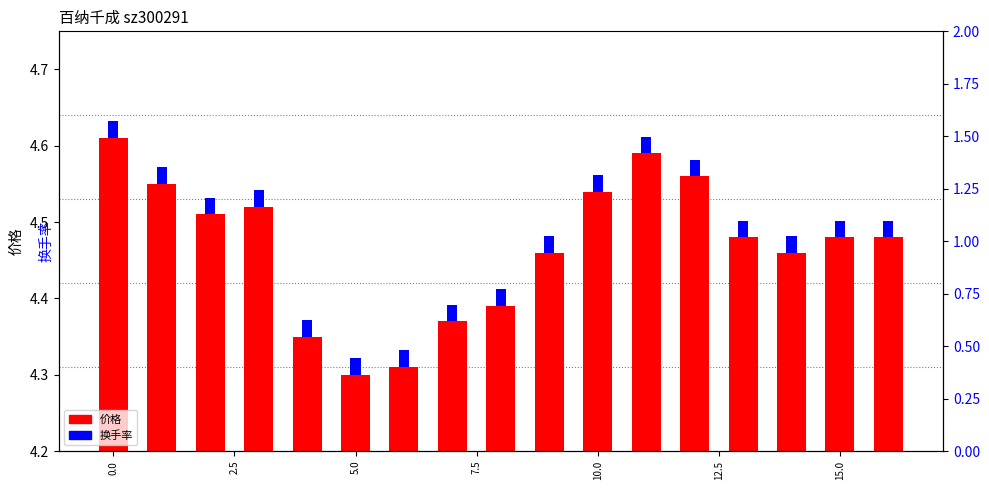

What is the sum of the 换手率 values at 11 and 0.0?

0.2